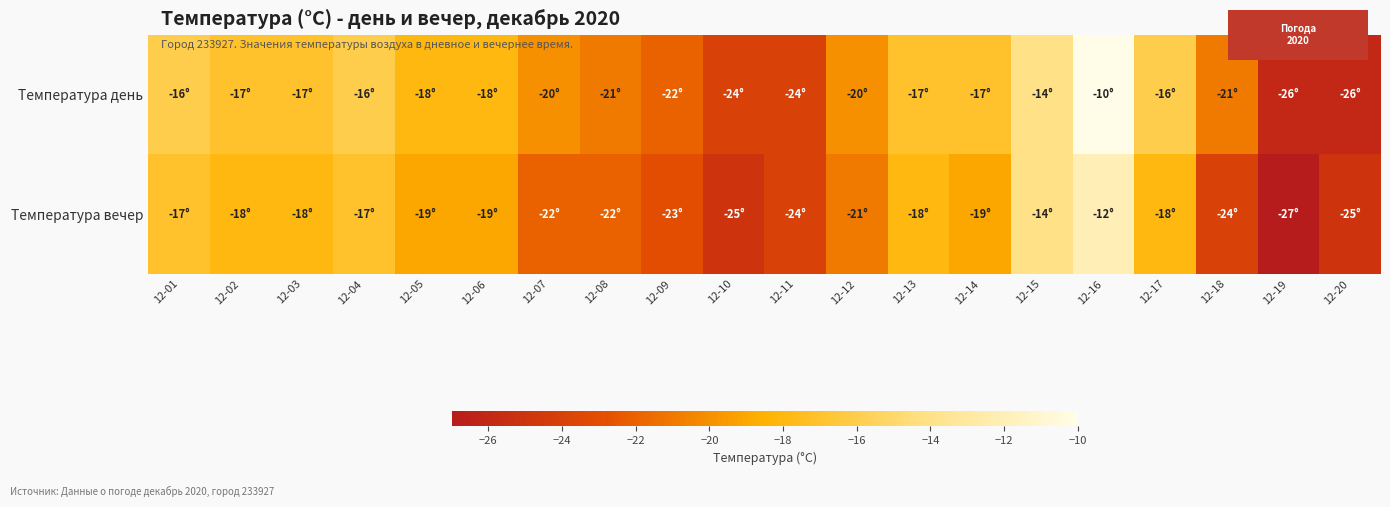

Which series has the largest range (max minus min)?

Температура день